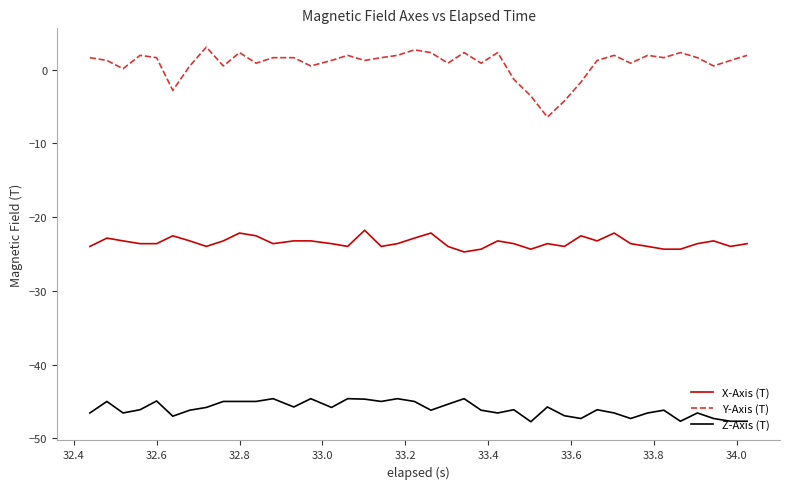

Which series has the widest spread of values?

Y-Axis (T)